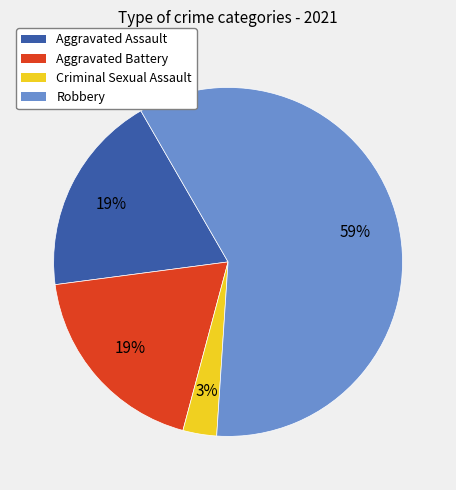

Which category has the smallest portion of the pie?

Criminal Sexual Assault